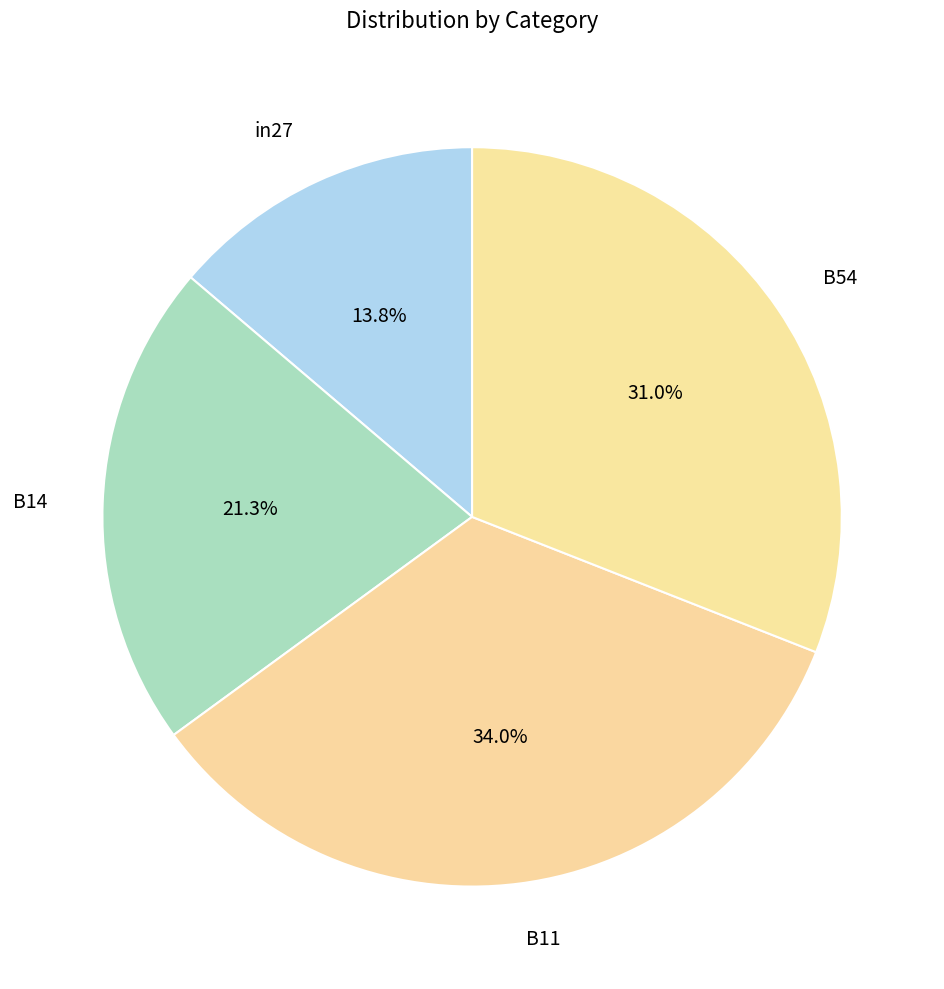

How many segments does this pie chart have?

4